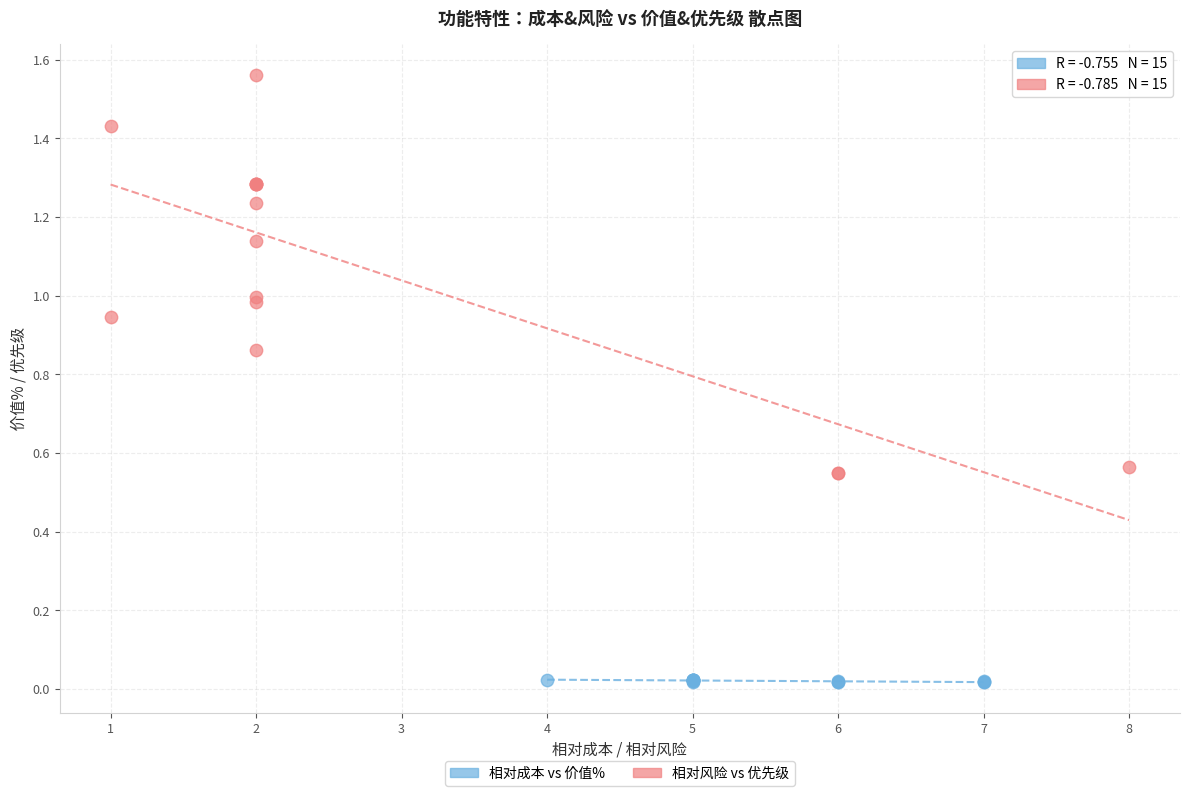

Which series contains the lowest Y value?

相对成本 vs 价值%